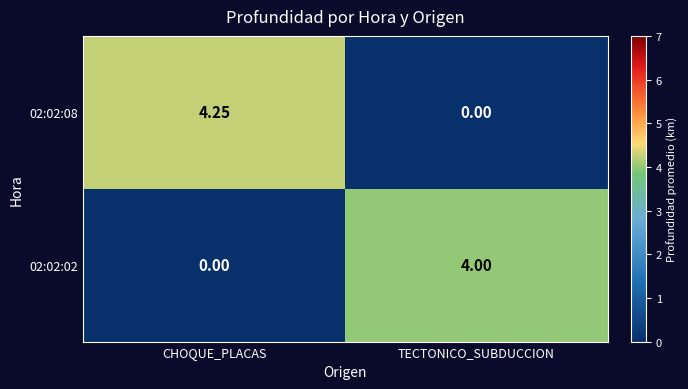

Which category has the highest value in the 02:02:02 series?

TECTONICO_SUBDUCCION